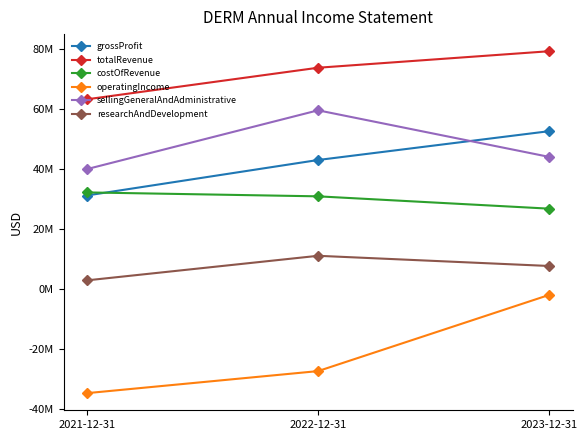

What is the difference between the highest and lowest values at 2022-12-31?

101186000